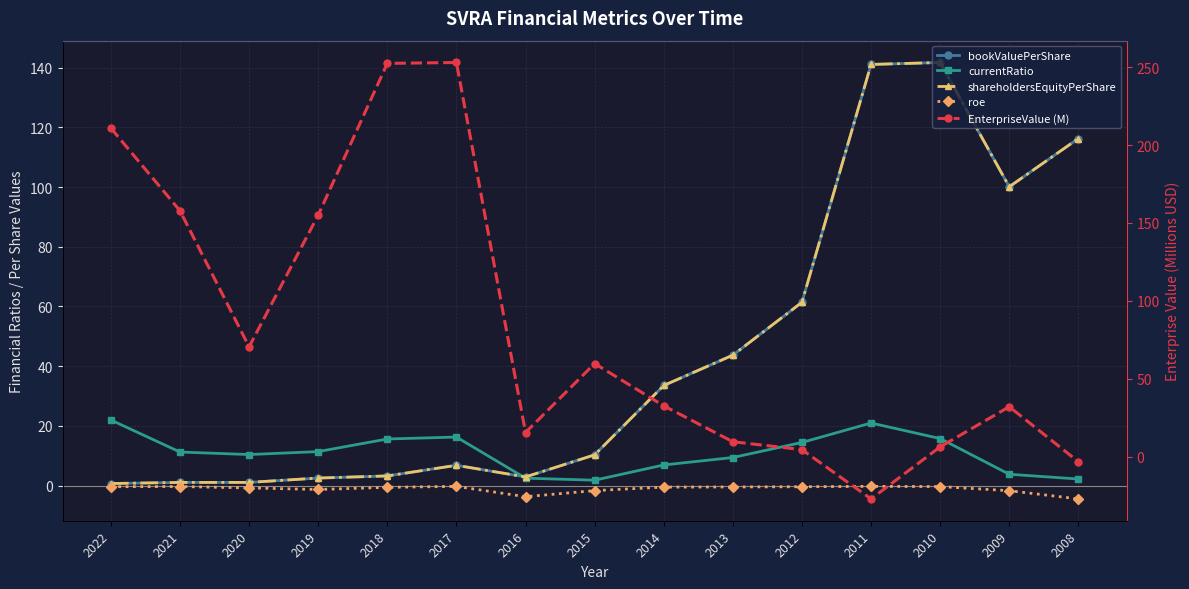

What is the difference between the highest and lowest values at 2022?

211.2